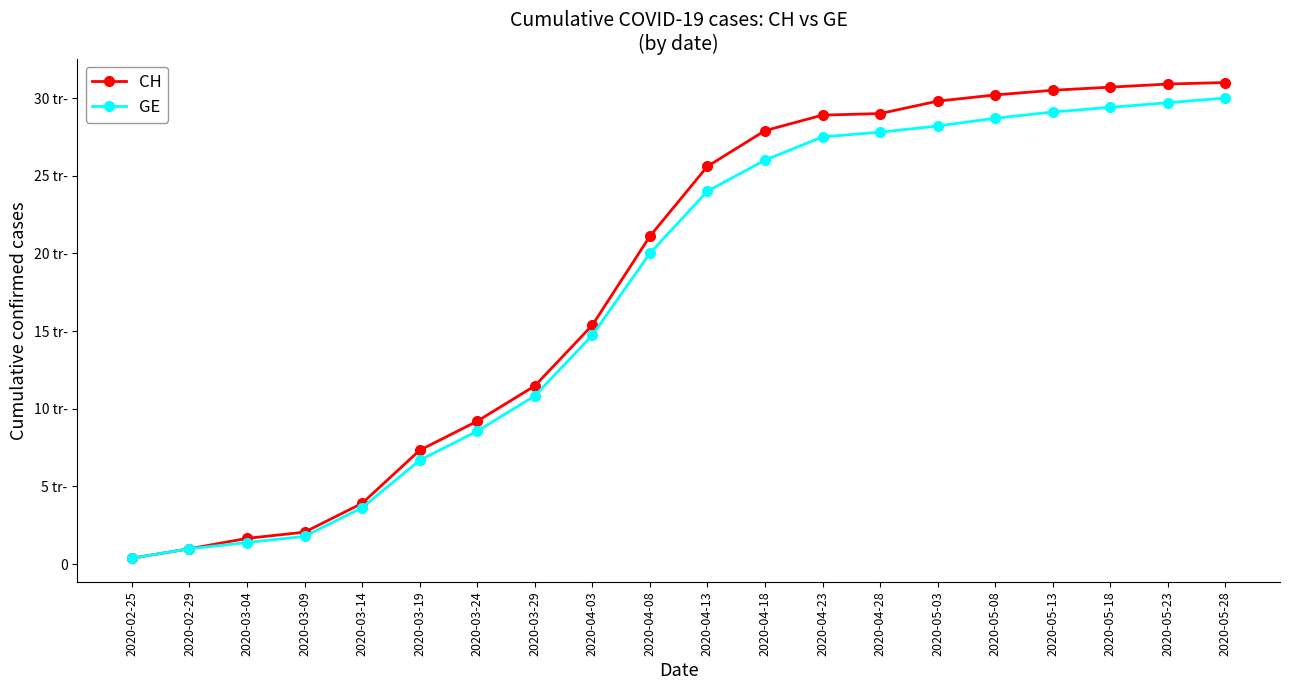

Does the chart have visible grid lines?

No